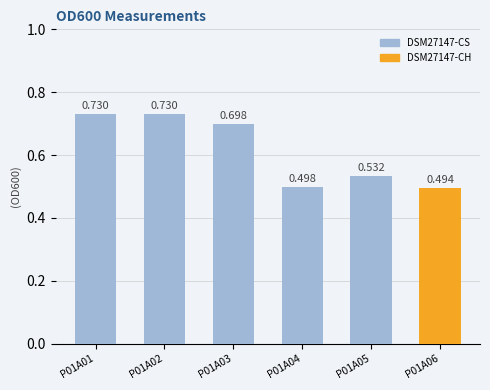

Between P01A03 and P01A04, which is larger?

P01A03